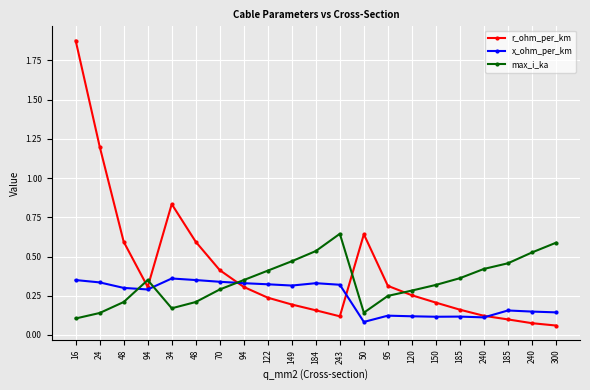

What is the value of the r_ohm_per_km point at the 3rd from the left?

0.6